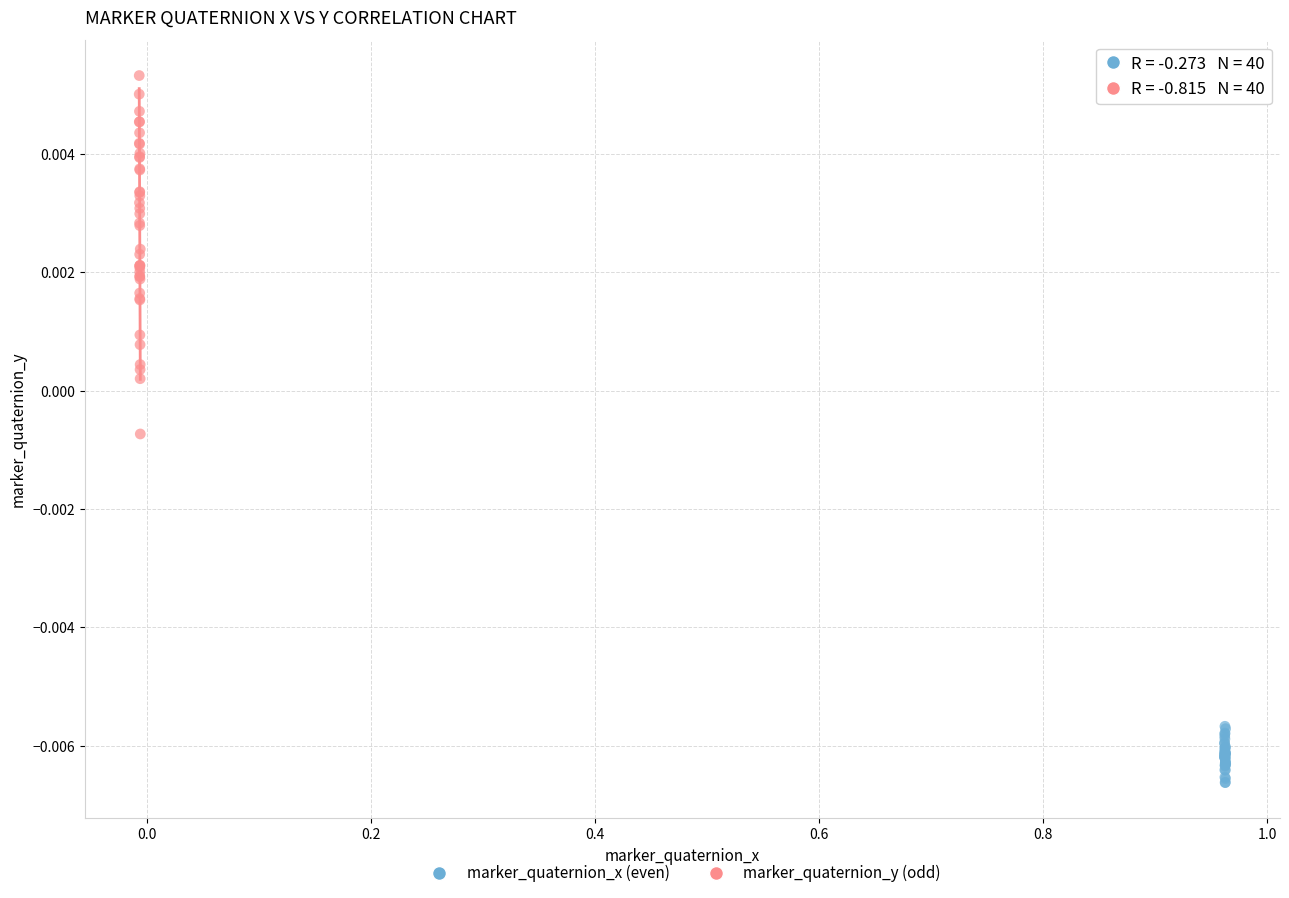

Which series reaches the maximum Y coordinate?

marker_quaternion_y (odd)